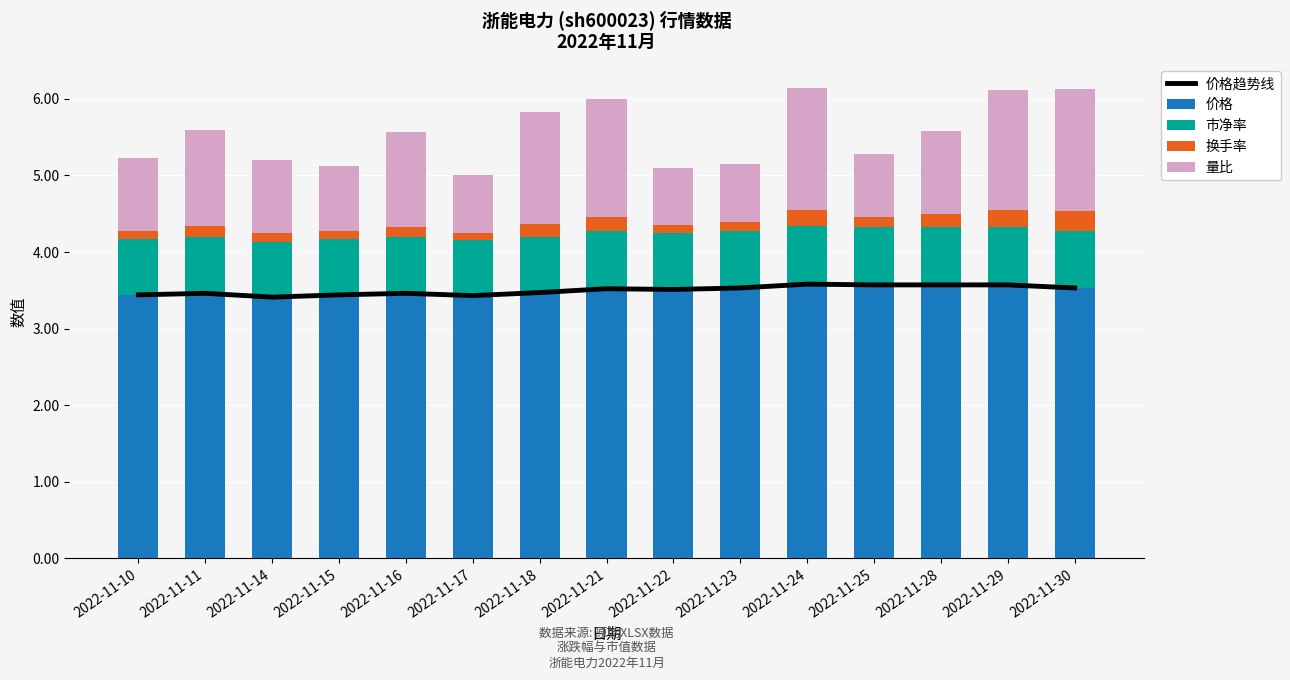

The 量比 series shows 0.8 at 2022-11-23. True or false?

True